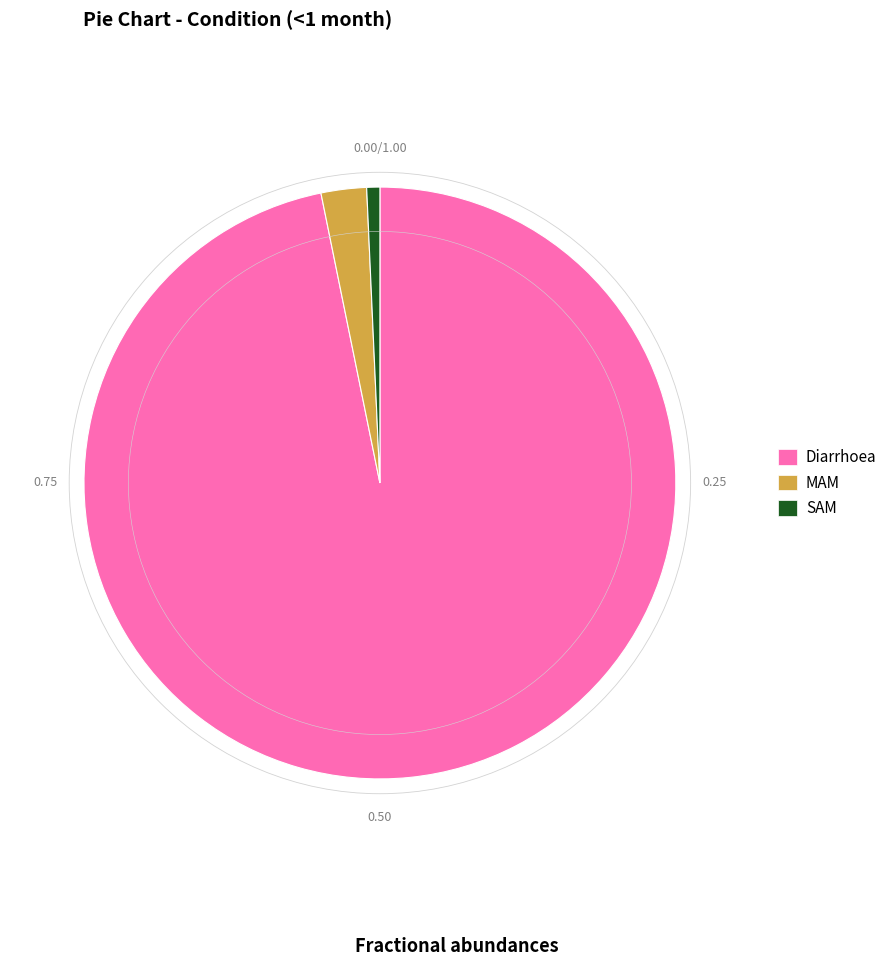

Which category has the biggest portion of the pie?

Diarrhoea